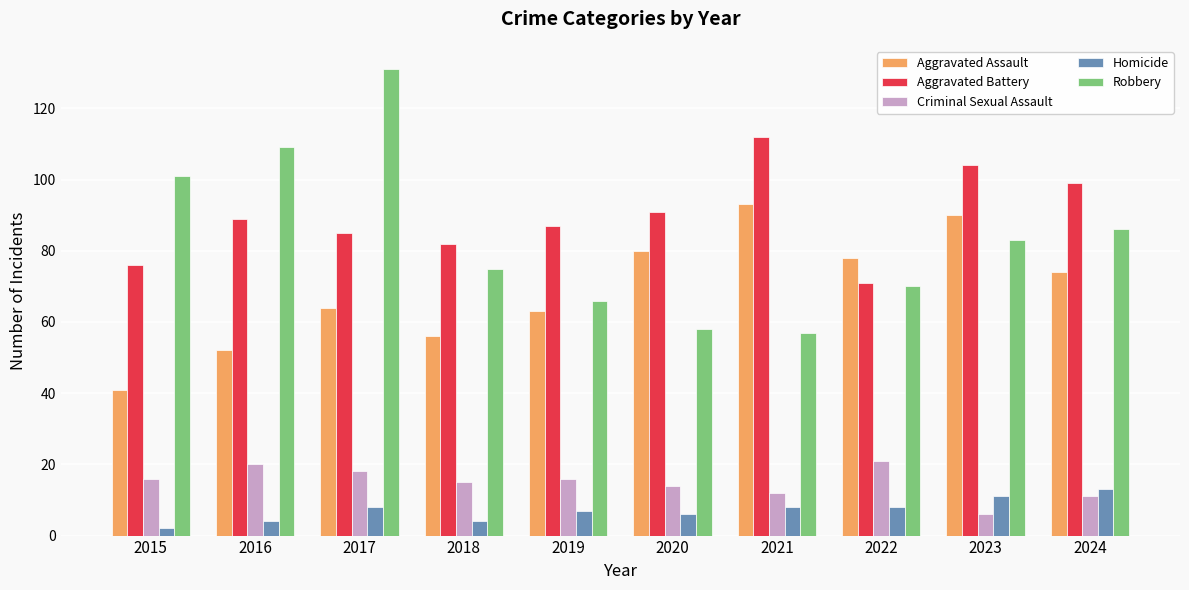

Which series has the largest total across all categories?

Aggravated Battery